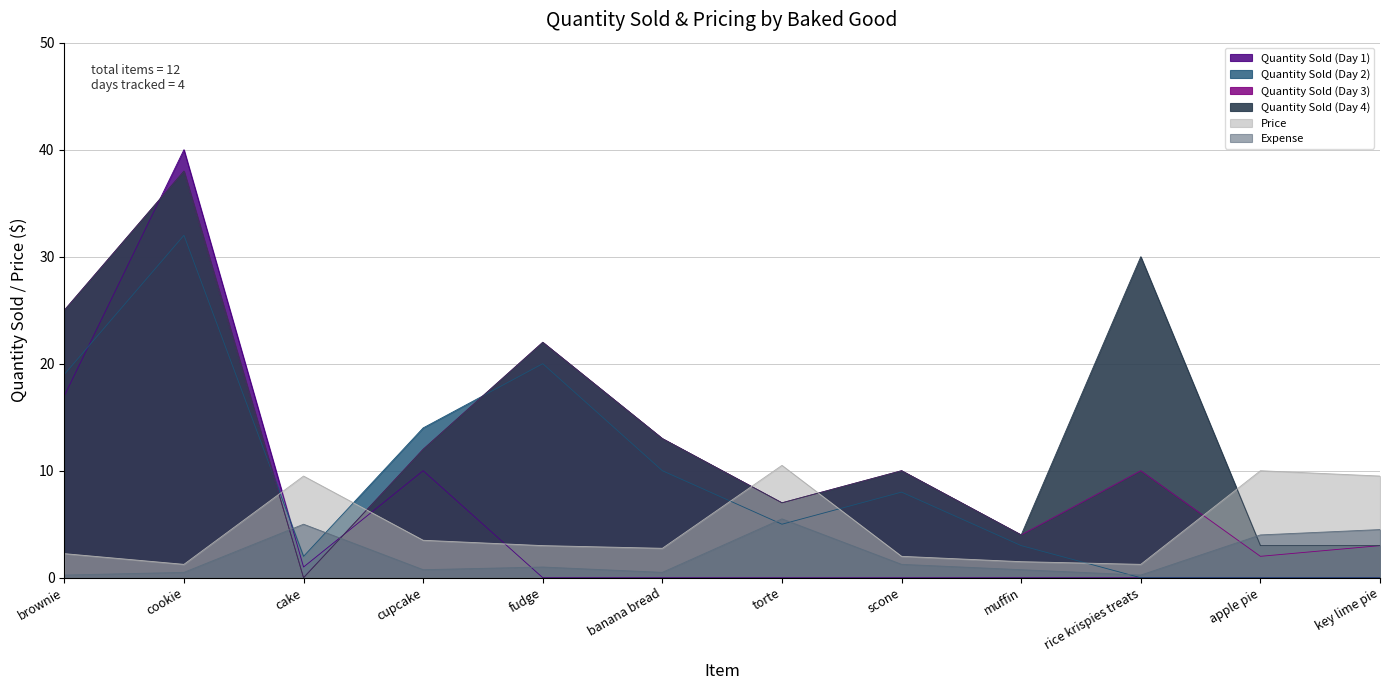

What is the sum of all Quantity Sold (Day 3) values?

146.0